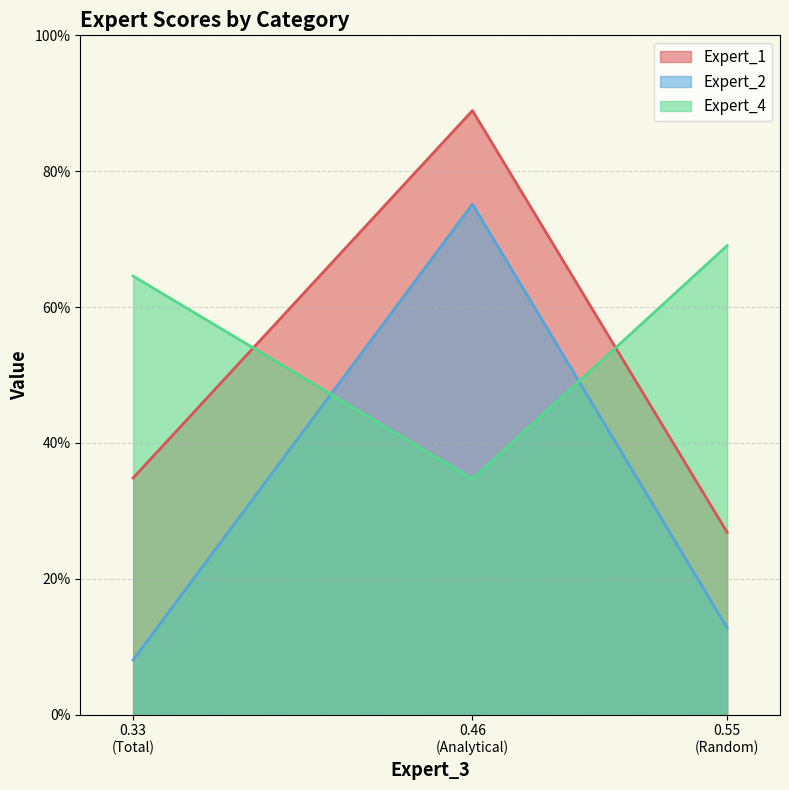

Is the value of Expert_4 at 0.55 (Random) greater than the value of Expert_2 at 0.46 (Analytical)?

No